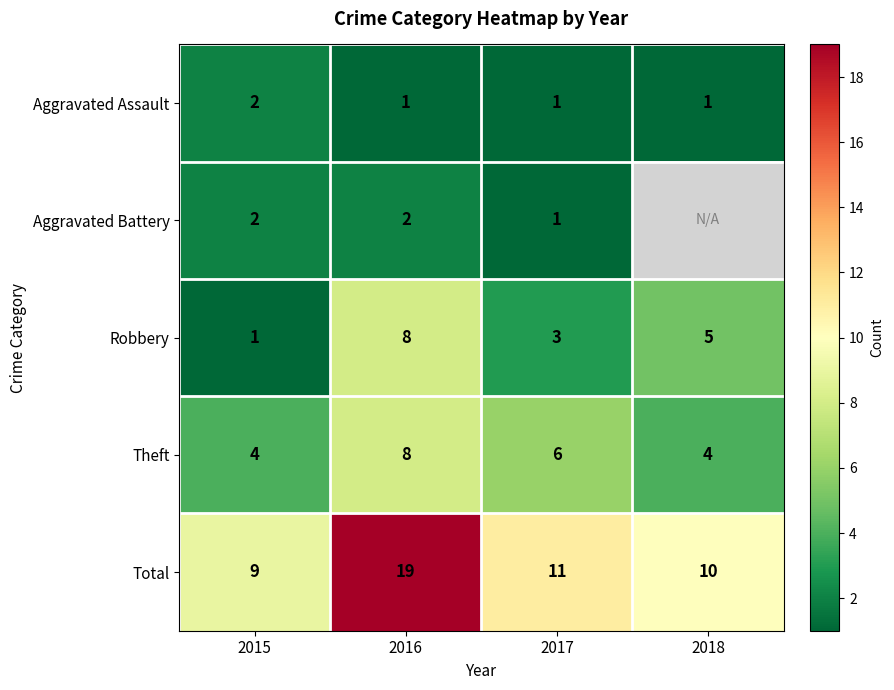

Count the Total values in the range 10 to 19.

3